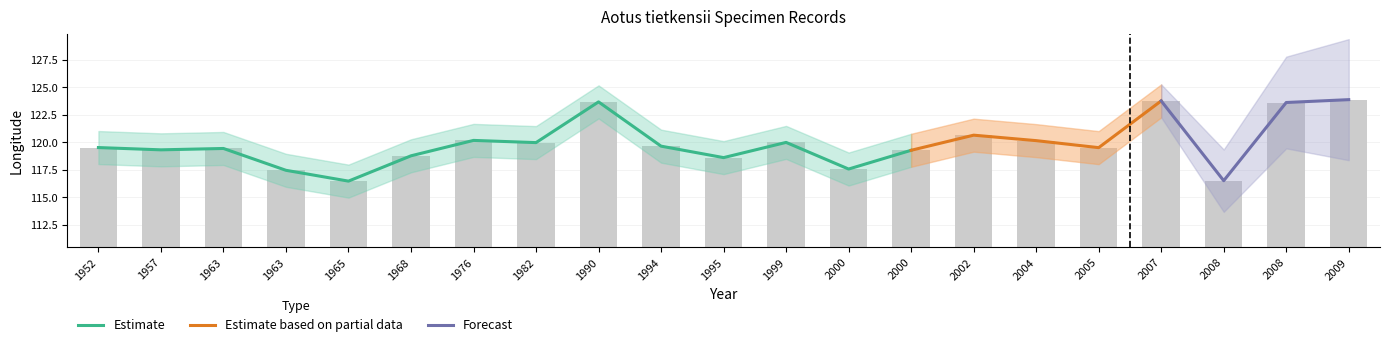

List the labels in order of value, smallest first.

1965, 2008, 1963, 2000, 1995, 1968, 2000, 1957, 1963, 2005, 1952, 1994, 1982, 1999, 2004, 1976, 2002, 2008, 1990, 2007, 2009